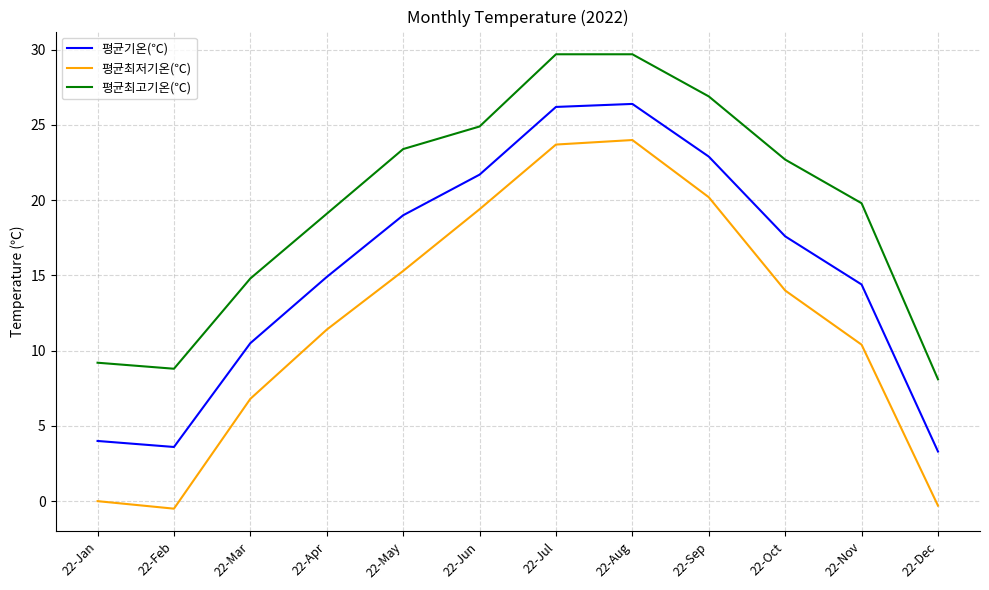

Which category has the lowest value in the 평균최고기온(℃) series?

22-Dec